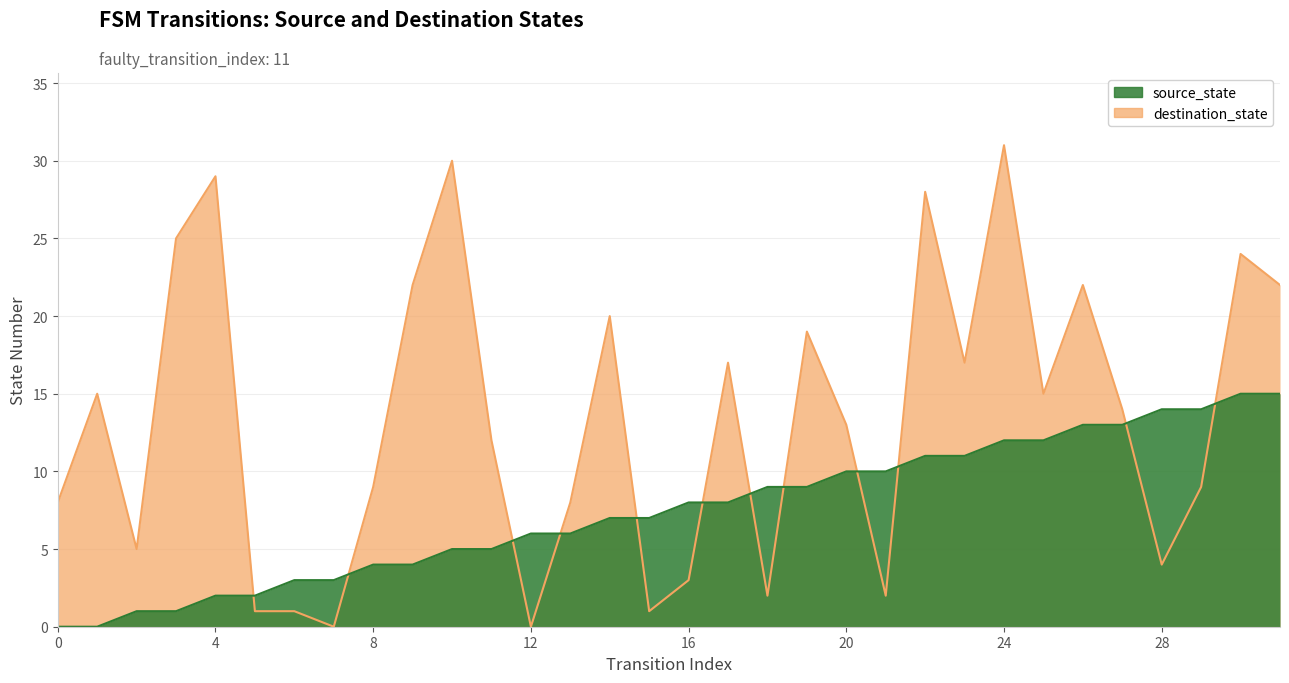

Does the chart display data point markers on the line(s)?

No